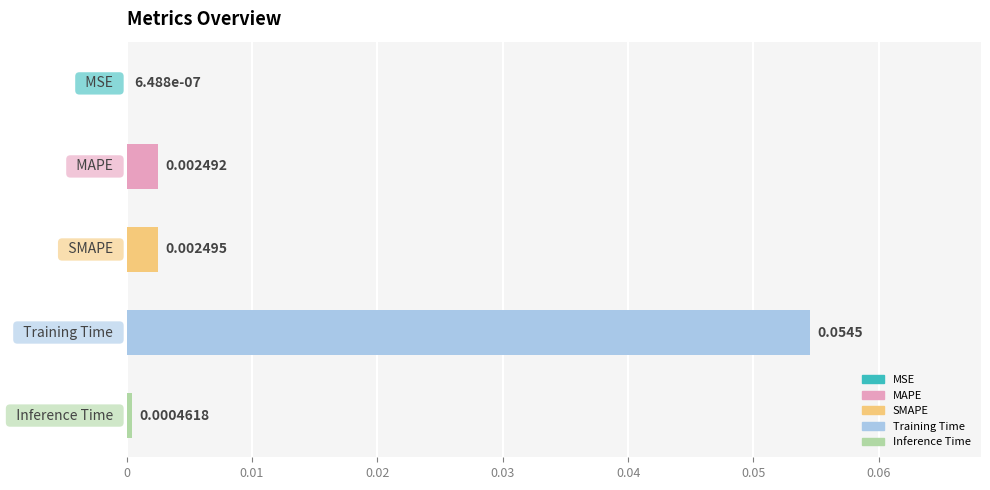

Are the bars horizontal?

Yes